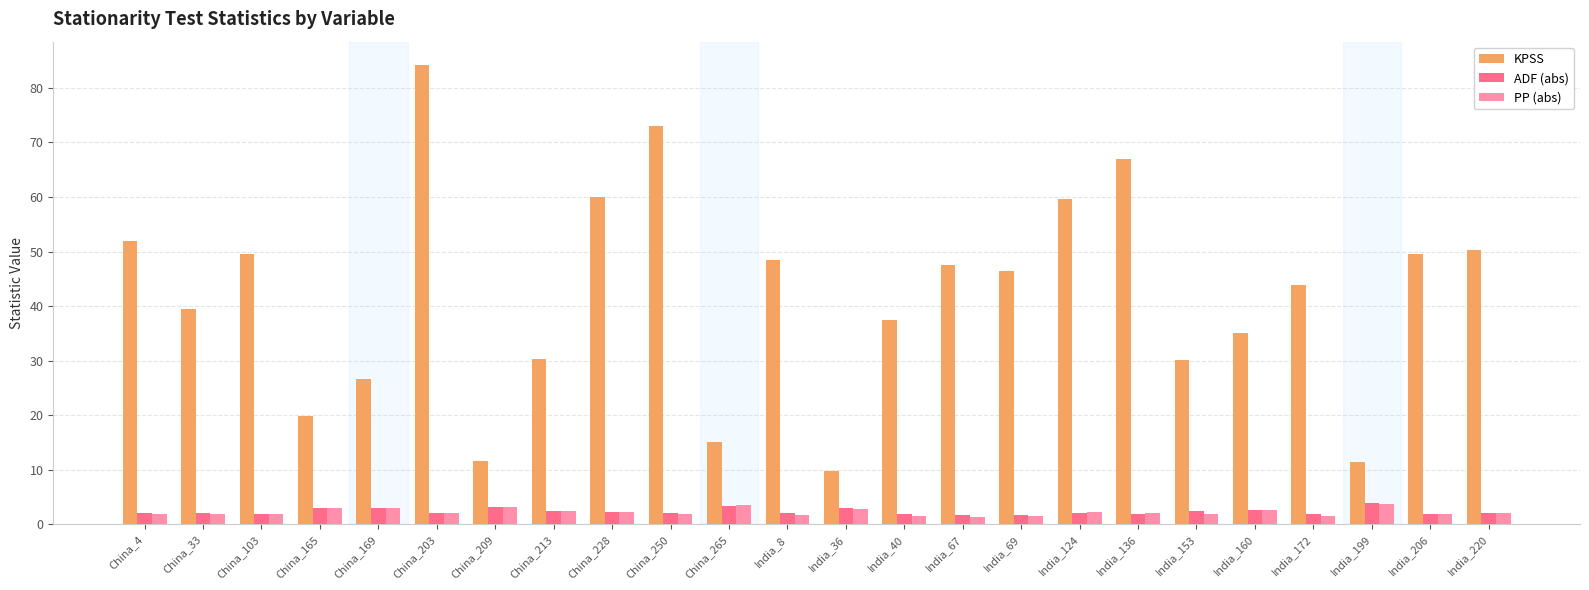

What is the difference between the second highest and second lowest values in the ADF (abs) series?

1.6